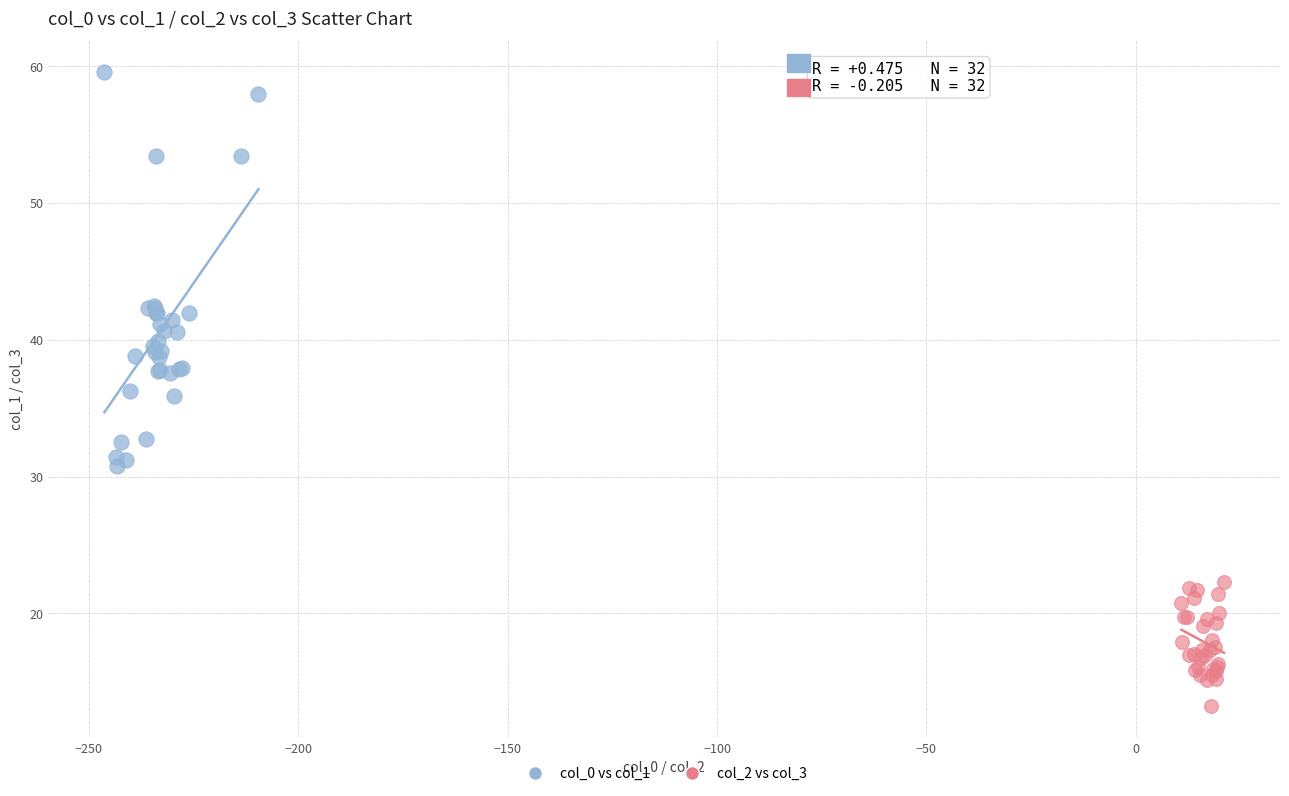

Which series reaches the maximum Y coordinate?

col_0 vs col_1